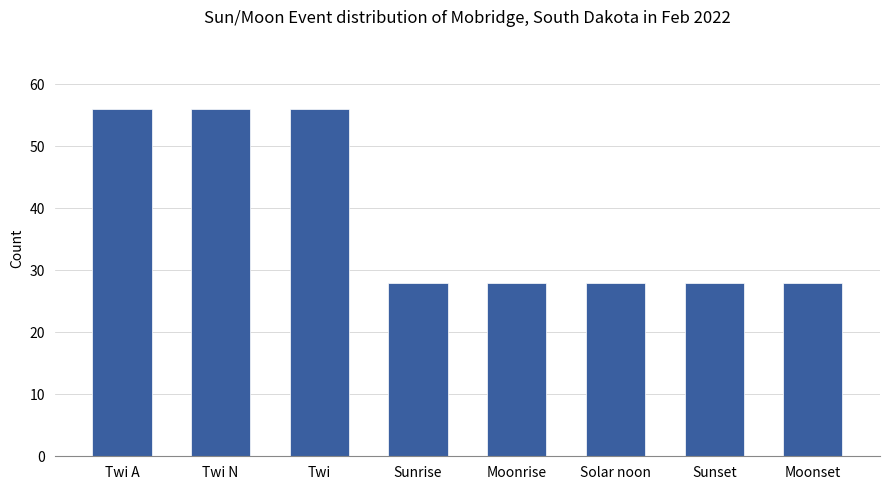

What is the difference between the second highest and minimum values?

28